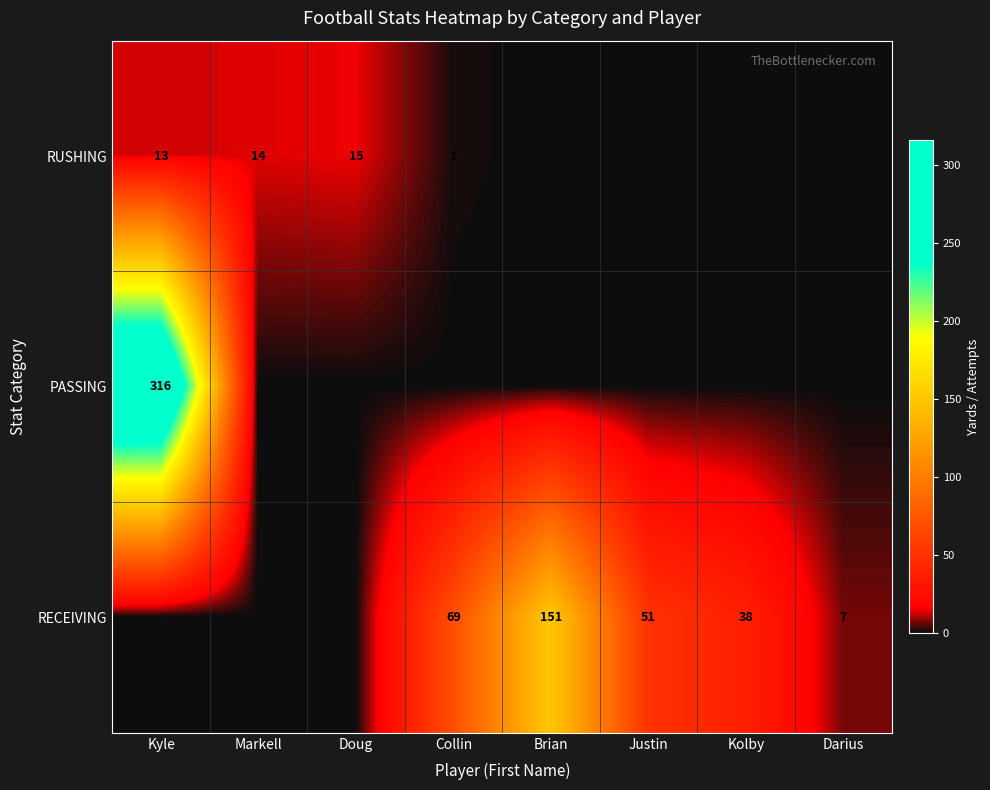

Is it true that RECEIVING equals 7 at Darius?

True